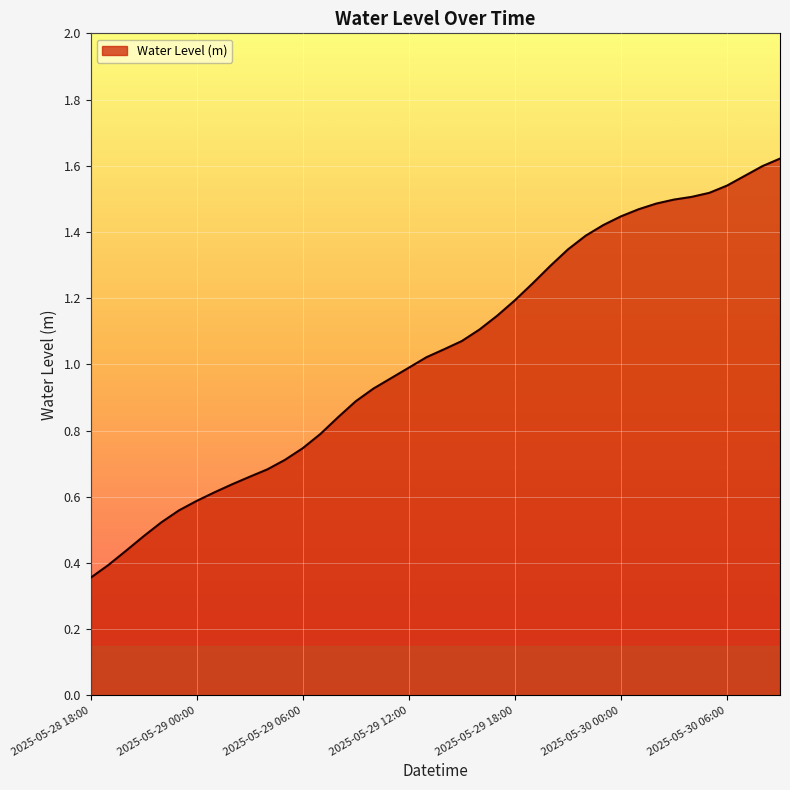

What is the label of the 20th point from the left?

2025-05-29 13:00